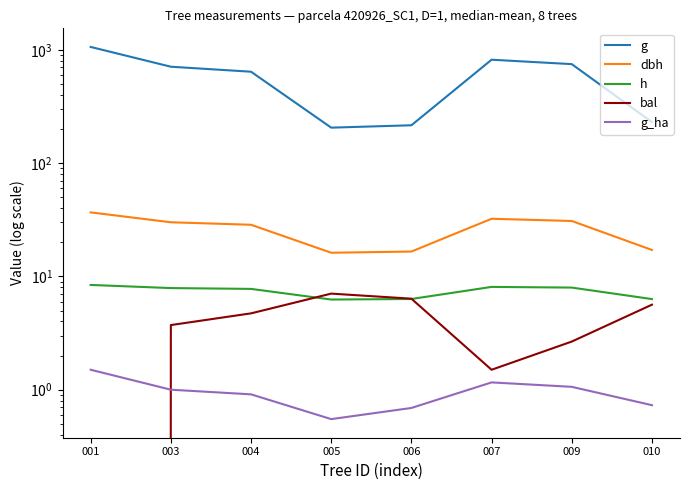

At which category does bal reach its first local valley?

007